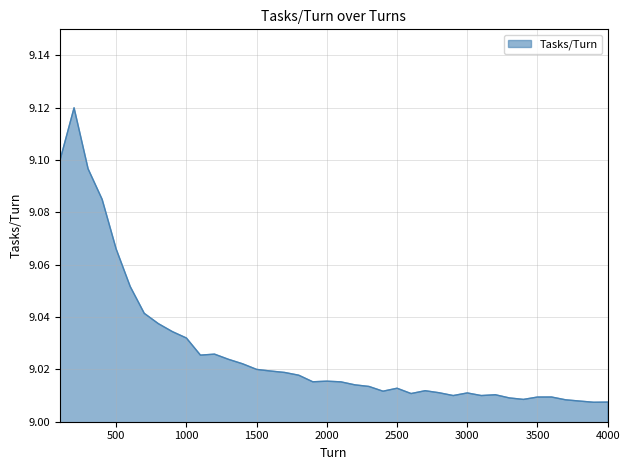

Is this an area chart (filled region under the line)?

Yes